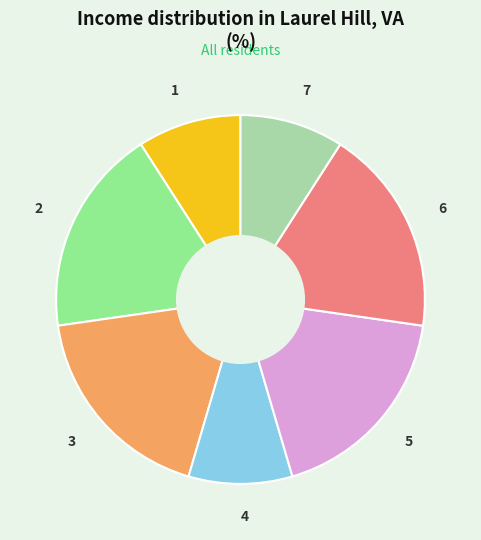

What is the ratio of the value at 4 to the value at 2?

0.5